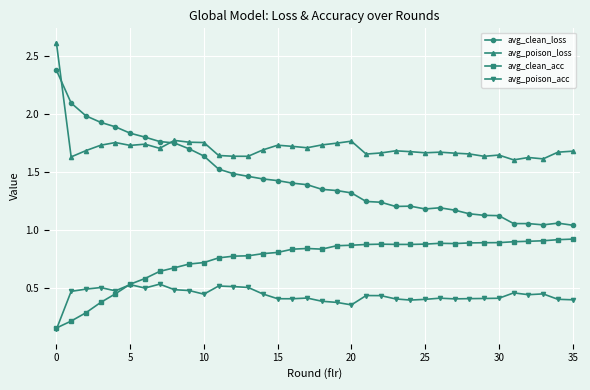

How many lines are shown in the chart?

4